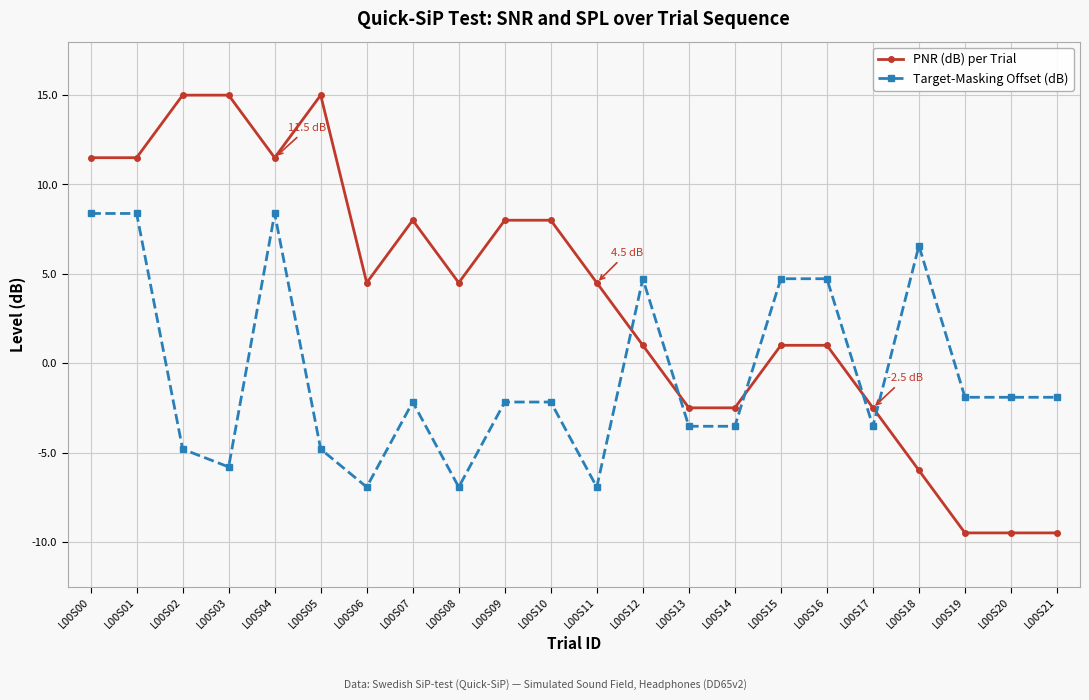

Is this an area chart (filled region under the line)?

No